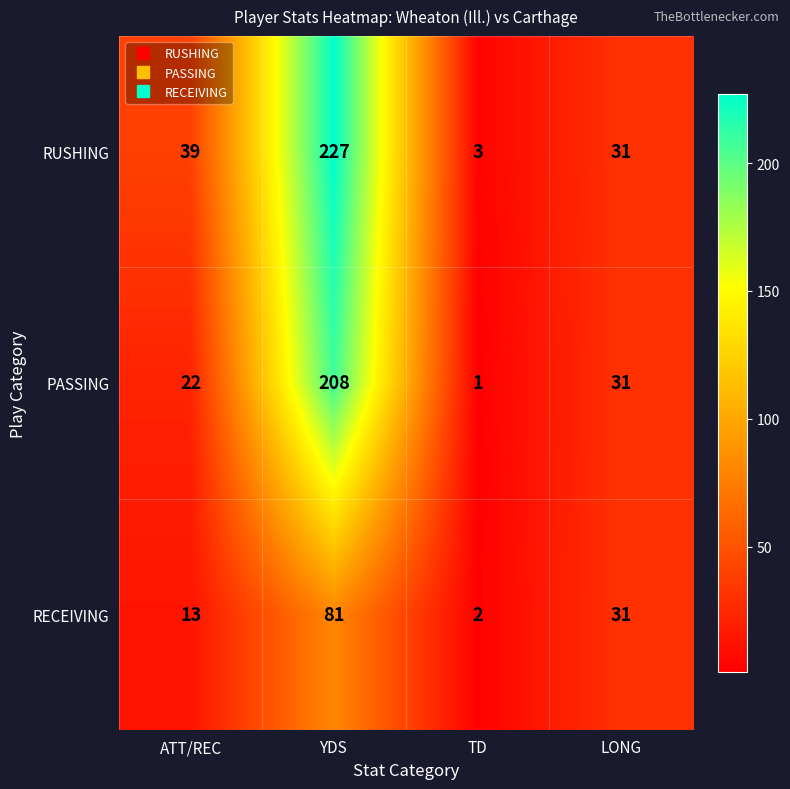

At which category is the sum across all series the highest?

YDS